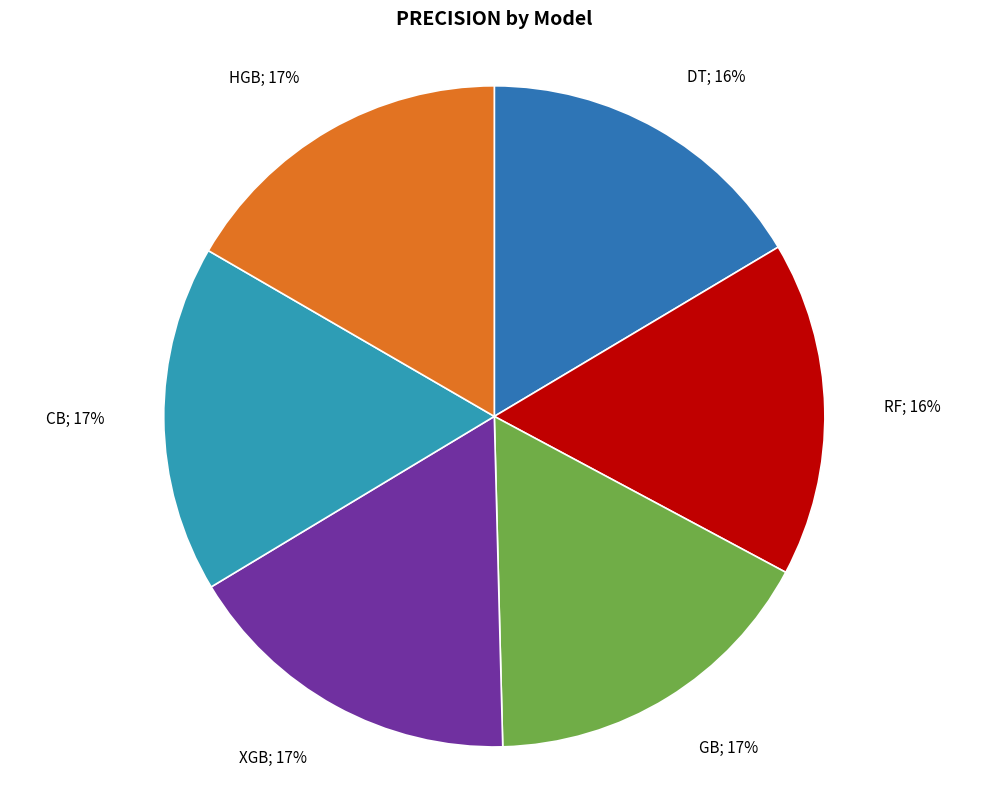

Is there any slice that represents more than half of the pie?

No